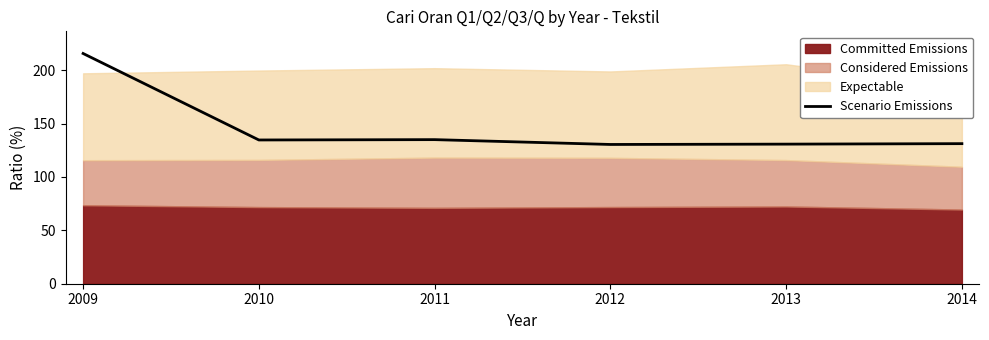

The Scenario Emissions series shows 130.8 at 2013. True or false?

True